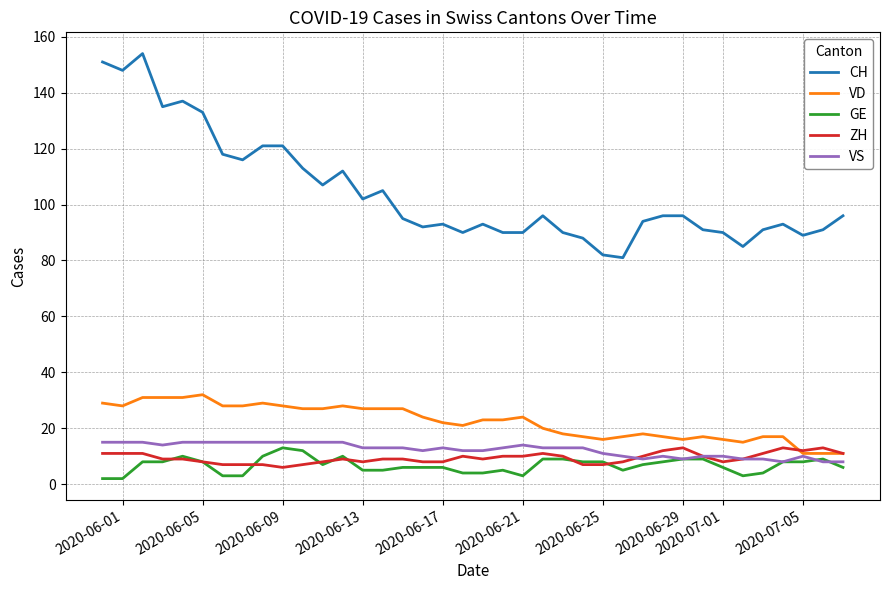

What is the highest value of the GE series?

13